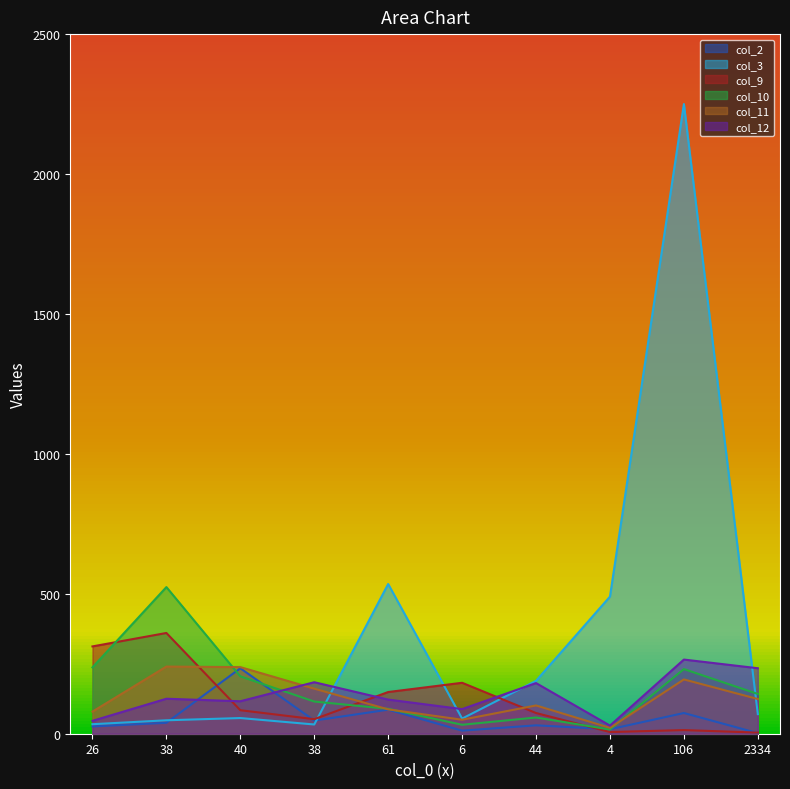

How many values in the col_11 series are below 124?

5